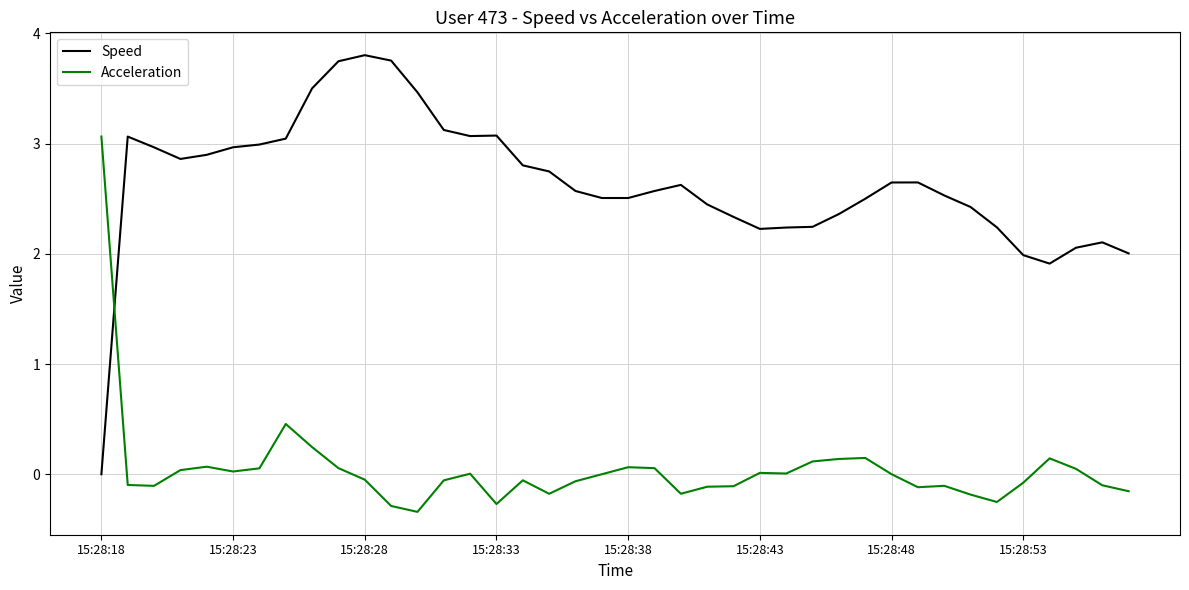

Which series has the widest spread of values?

Speed